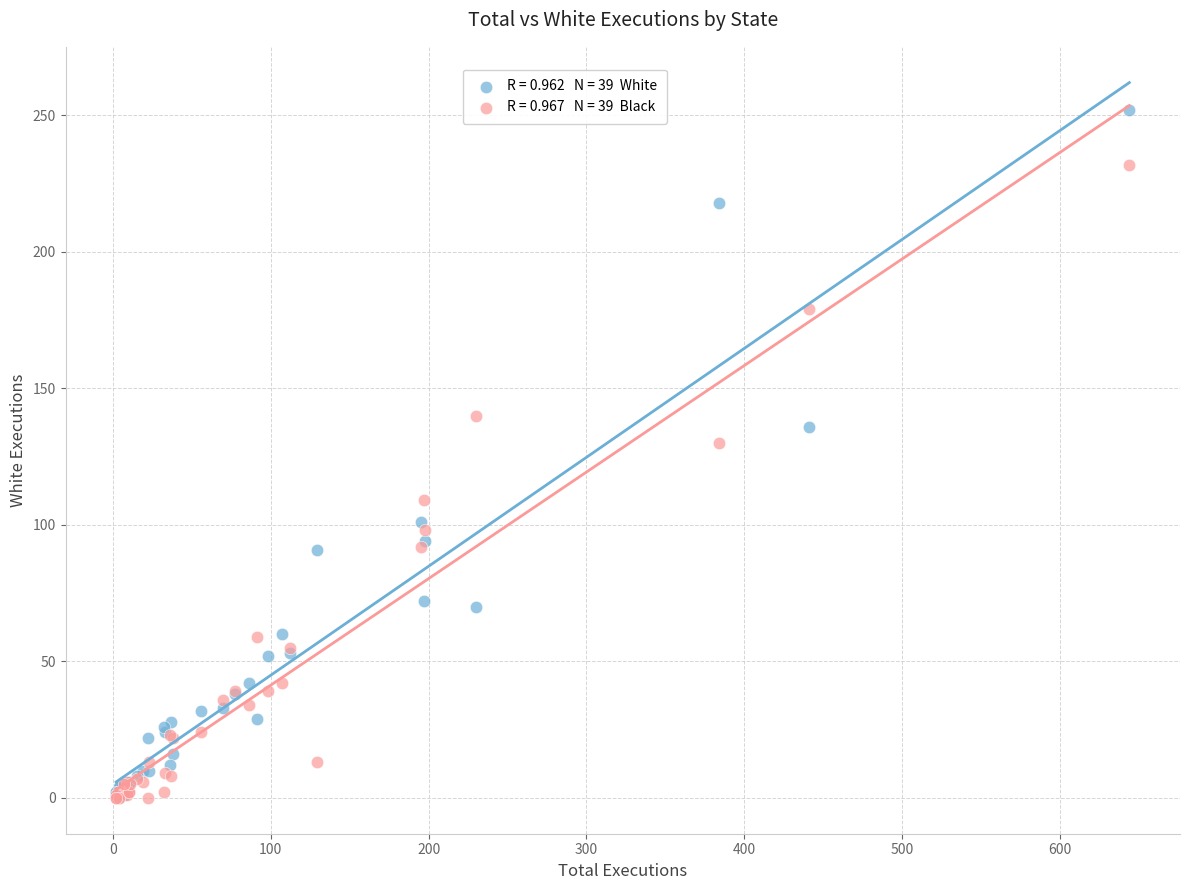

Across all series, what Y value is closest to 126?

130